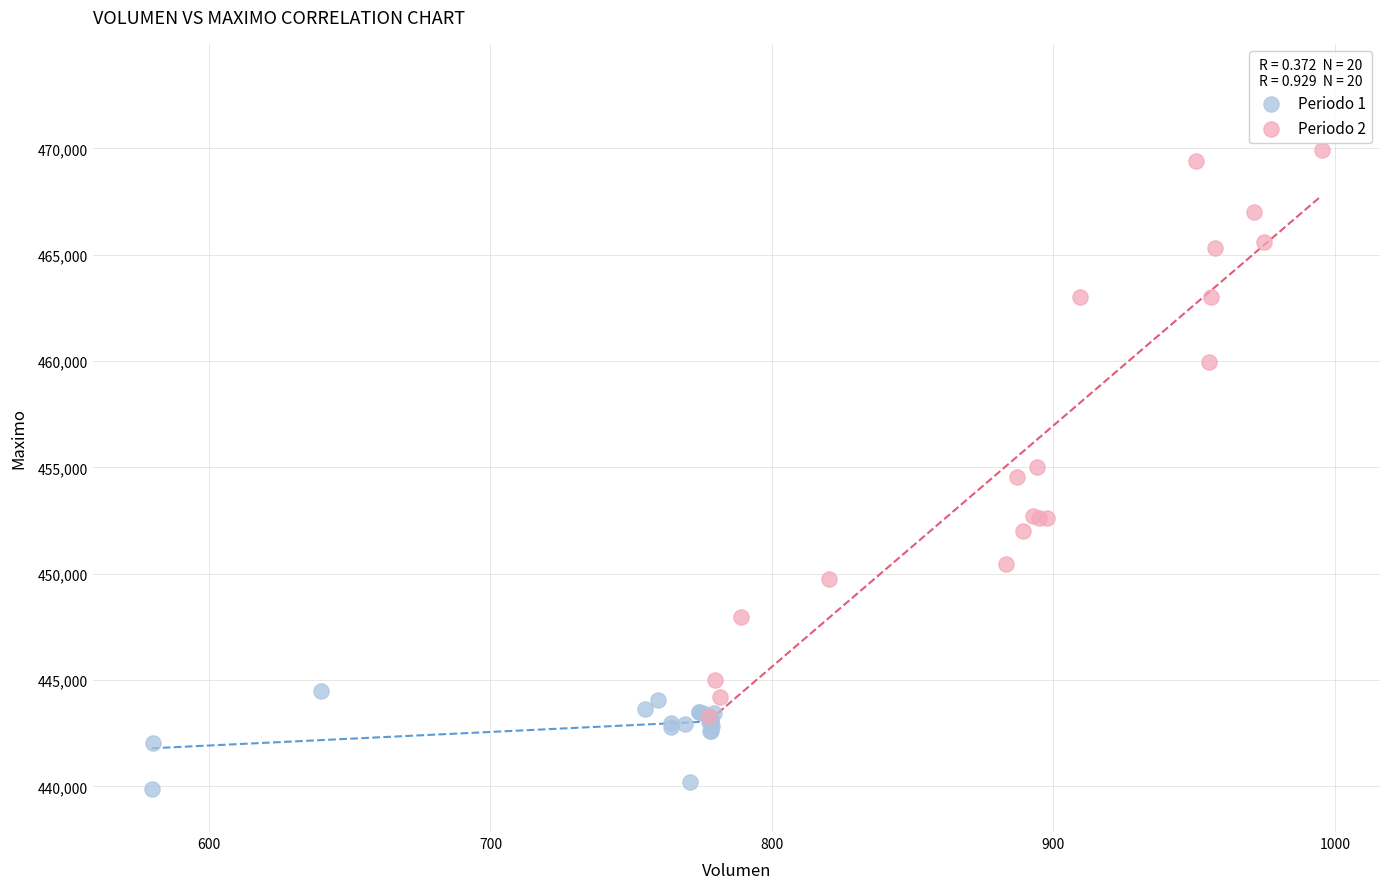

Which series has the widest spread of Y values?

Periodo 2